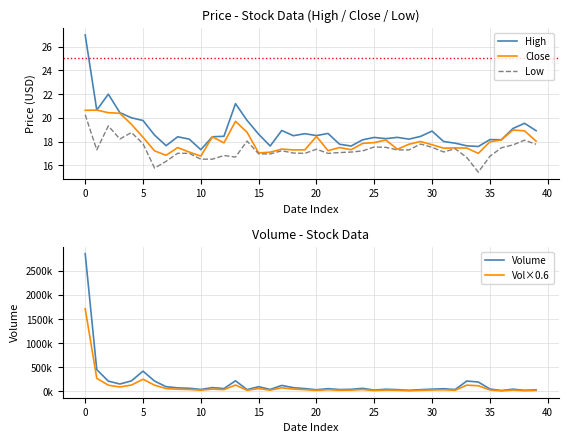

What is the difference between the maximum and minimum values in the Low series?

4.8